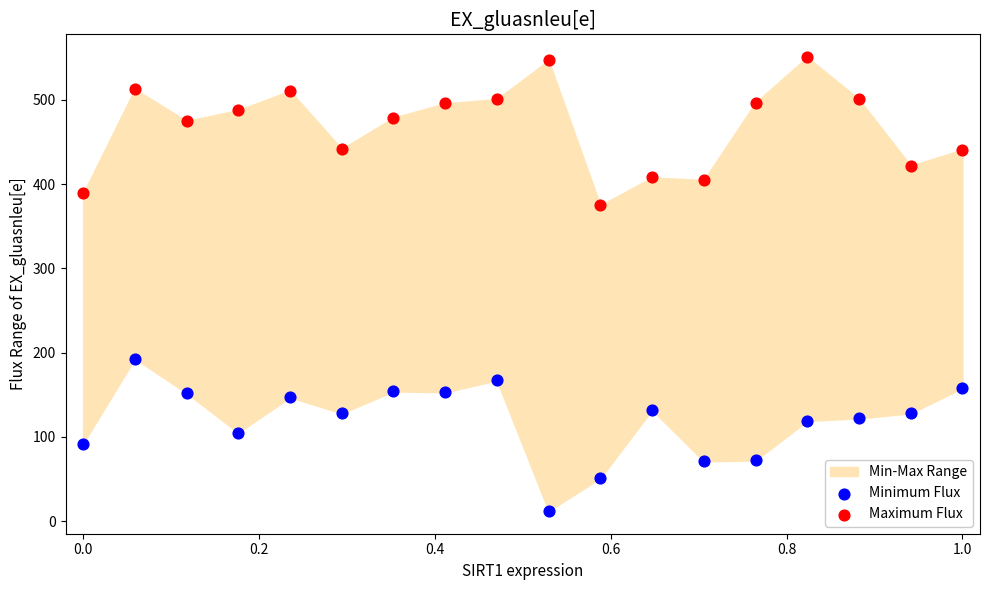

Across all data points, what is the range of Y values (max minus min)?

539